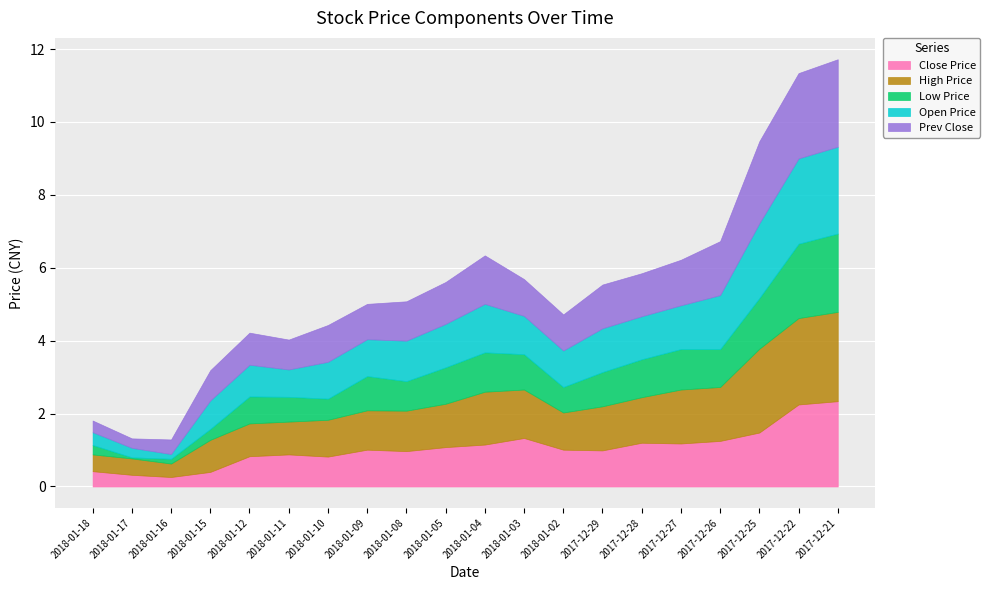

What is the lowest value of the Close Price series?

0.3